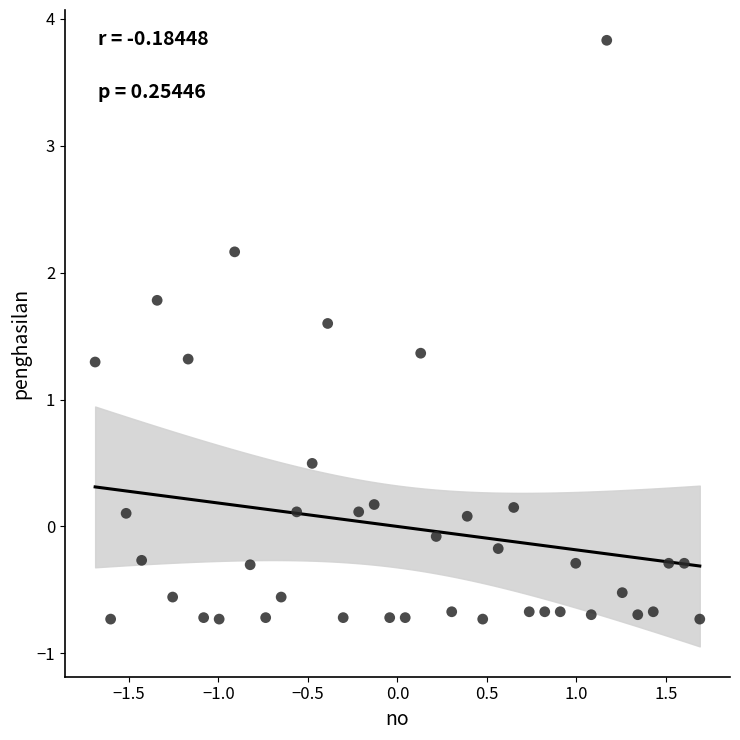

What is the range of X values (max minus min)?

3.4